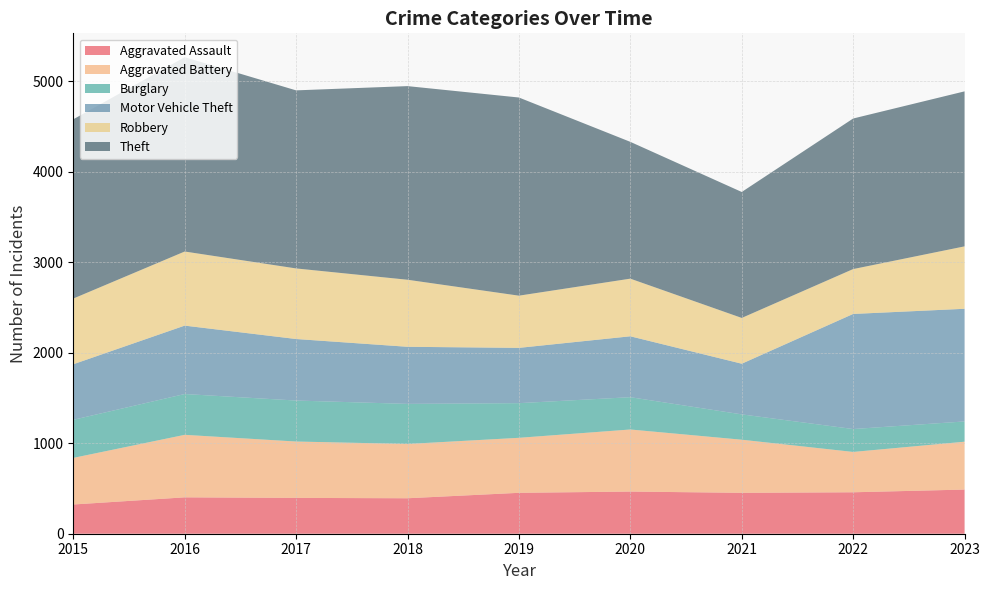

Reading right to left, extract all data points from this chart.

Aggravated Assault: 2023=488	2022=458	2021=452	2020=466	2019=452	2018=392	2017=396	2016=402	2015=323
Aggravated Battery: 2023=529	2022=446	2021=587	2020=686	2019=608	2018=600	2017=623	2016=691	2015=515
Burglary: 2023=224	2022=253	2021=280	2020=357	2019=383	2018=443	2017=453	2016=451	2015=421
Motor Vehicle Theft: 2023=1245	2022=1272	2021=560	2020=673	2019=611	2018=631	2017=680	2016=756	2015=614
Robbery: 2023=690	2022=496	2021=506	2020=637	2019=577	2018=741	2017=780	2016=819	2015=726
Theft: 2023=1713	2022=1664	2021=1392	2020=1512	2019=2190	2018=2140	2017=1968	2016=2148	2015=1981